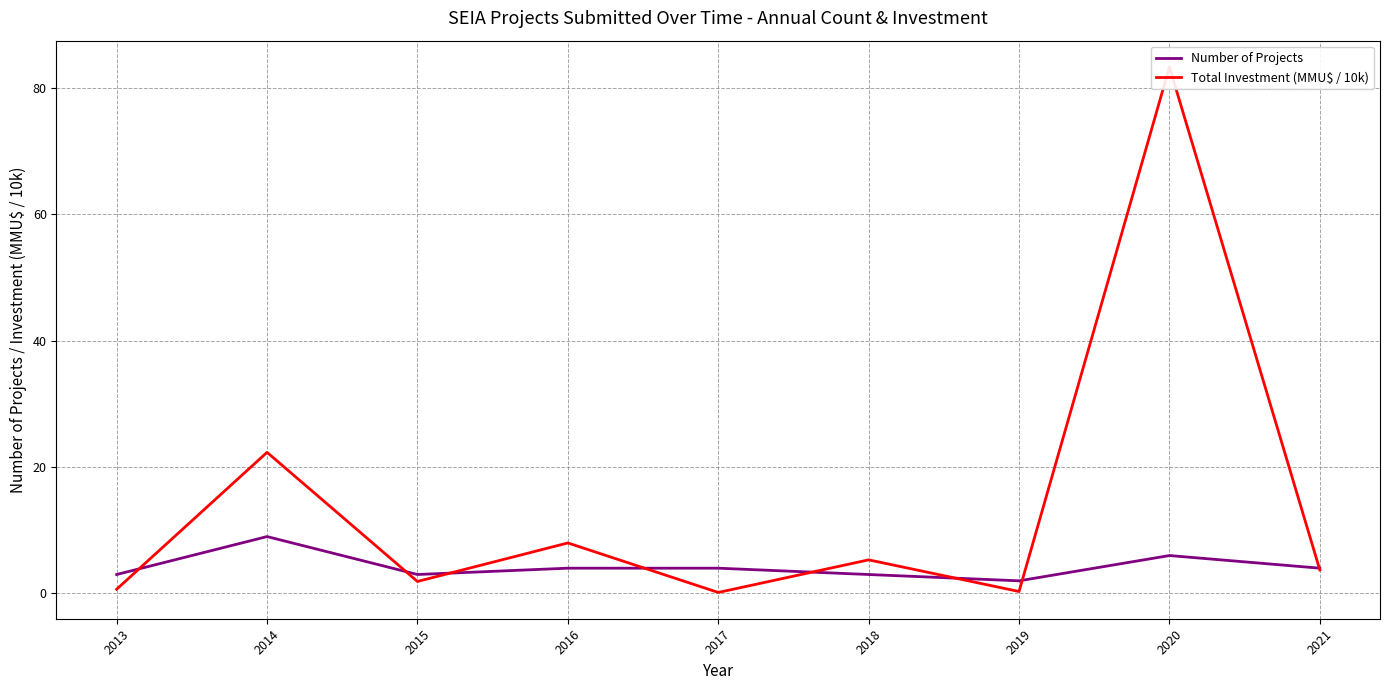

Rank the series by their average value, from lowest to highest.

Number of Projects, Total Investment (MMU$ / 10k)